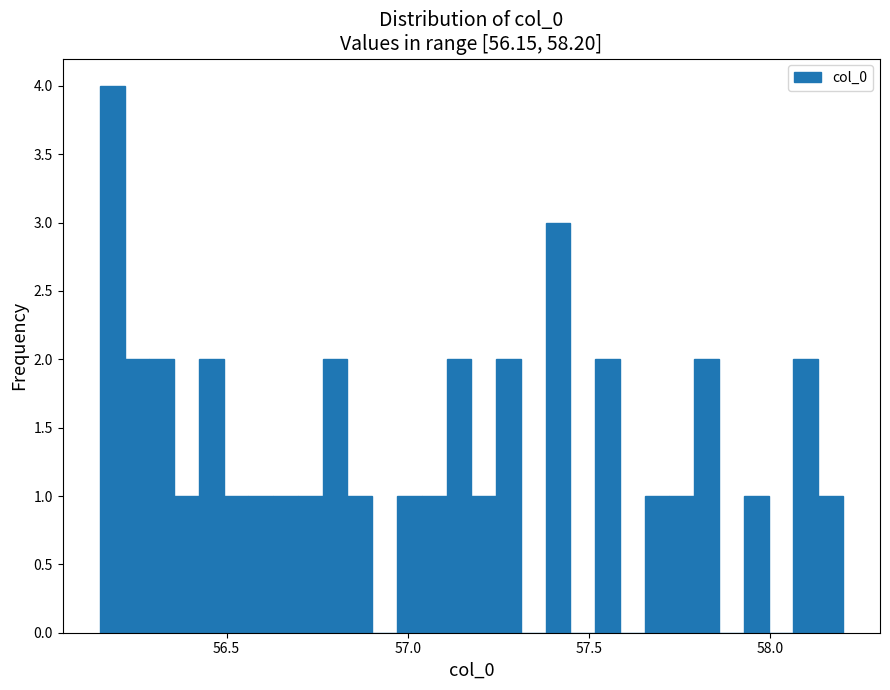

Around what value on the x-axis is the tallest bar? Give the approximate position of its centre, as read against the axis.

56.20